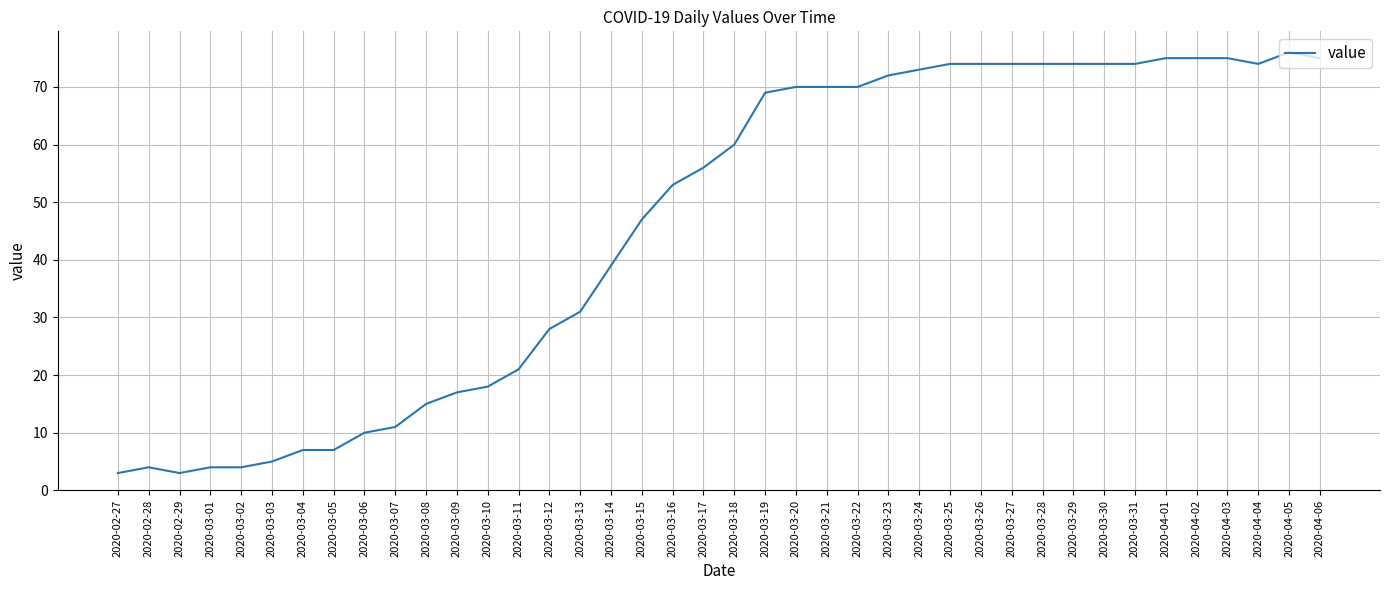

What position from the left is 2020-03-17?

20